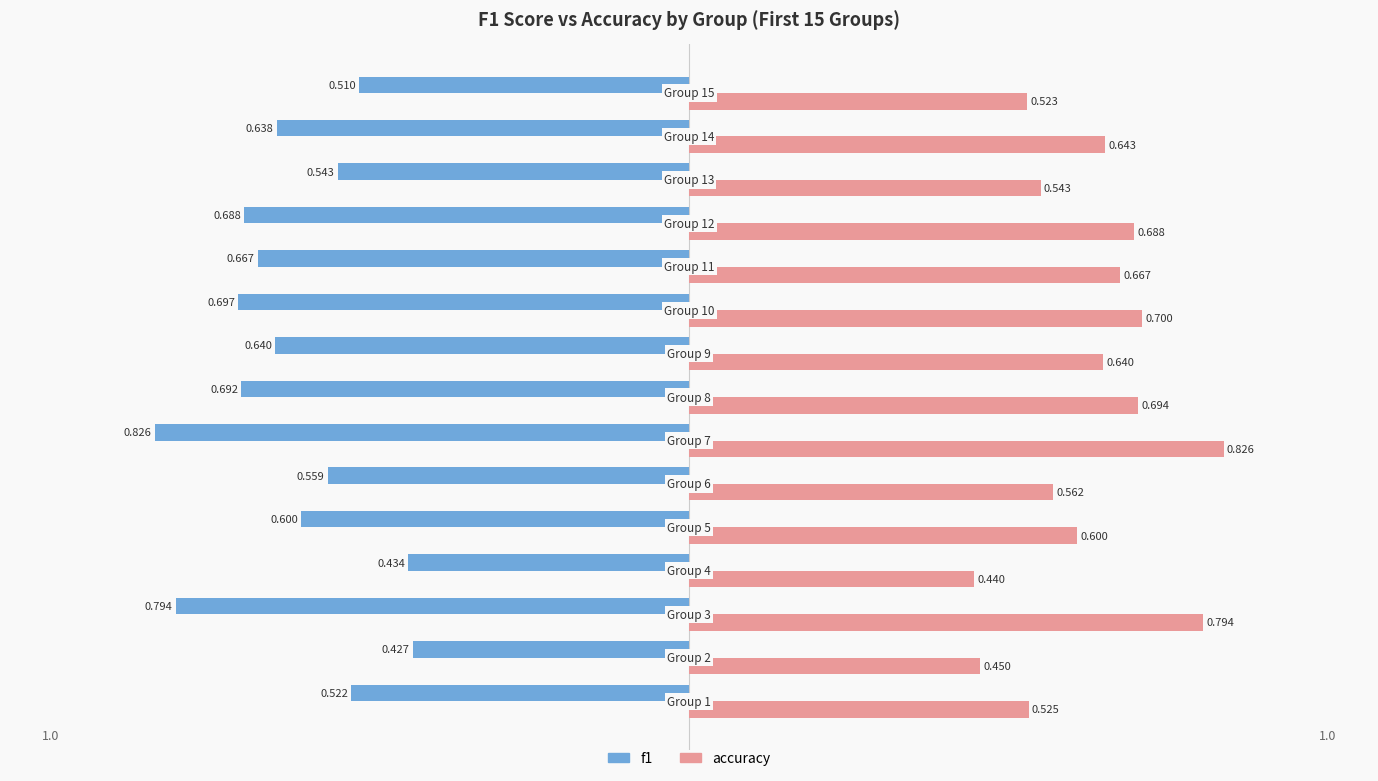

What is the sum of all accuracy values?

9.3